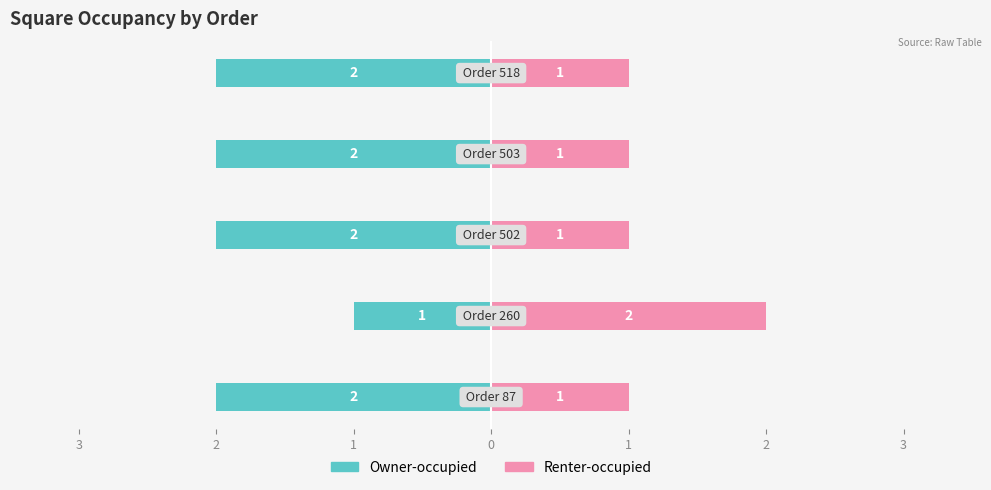

What is the value of the Owner-occupied bar at the 2nd from the left?

-1